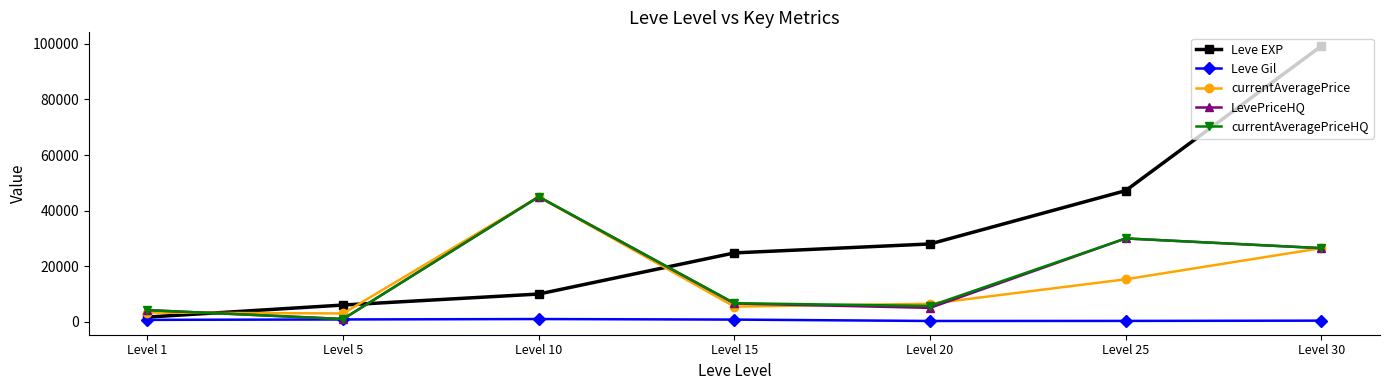

How many intersections are there between Leve EXP and currentAveragePriceHQ?

3